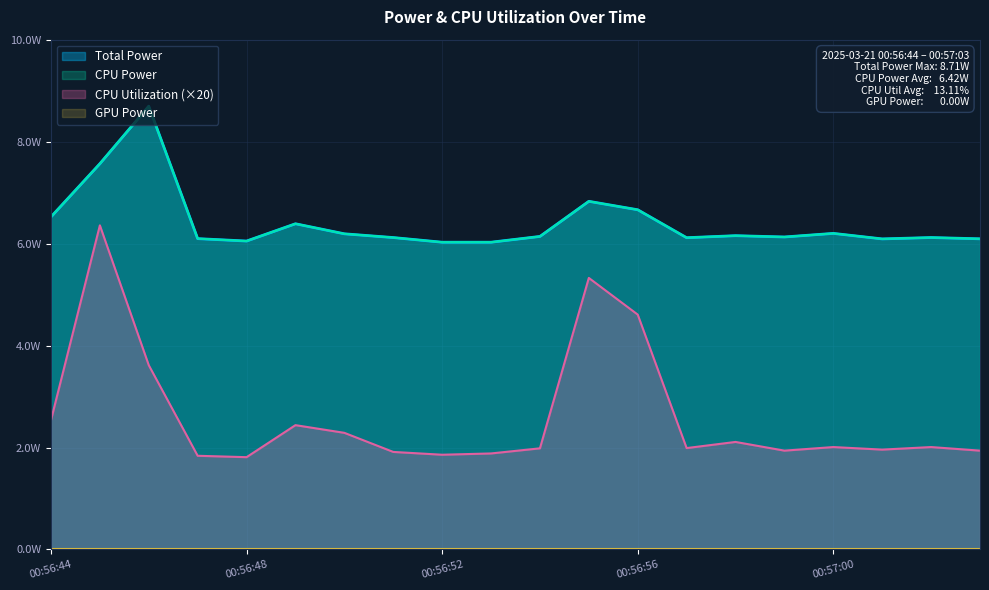

The value of Total Power at 00:56:52 is 3.3. True or false?

False